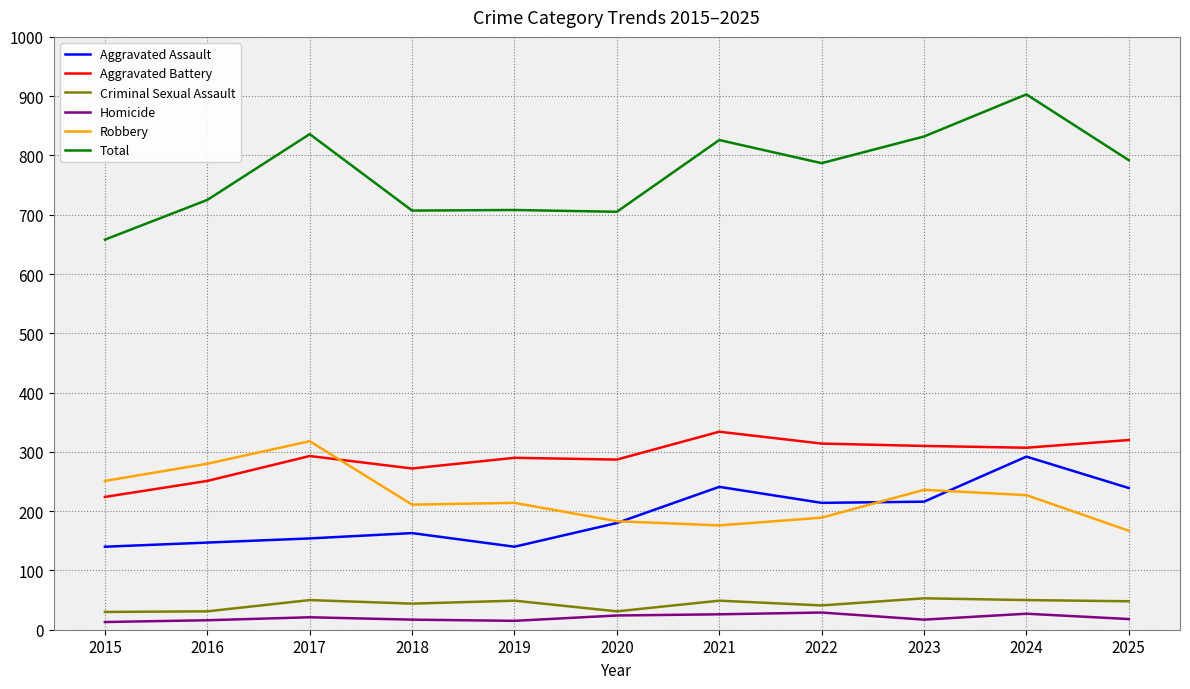

Which category has the highest value in the Robbery series?

2017